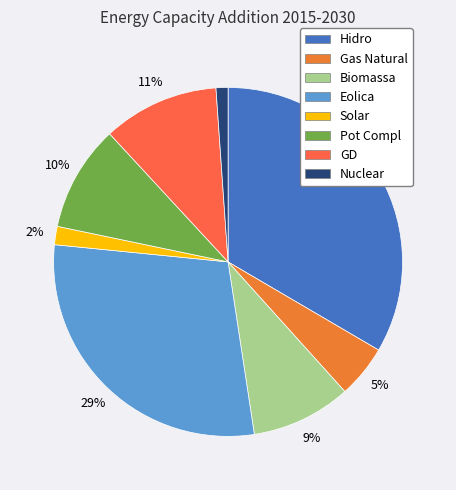

What percentage is NOT represented by Pot Compl?

90.2%